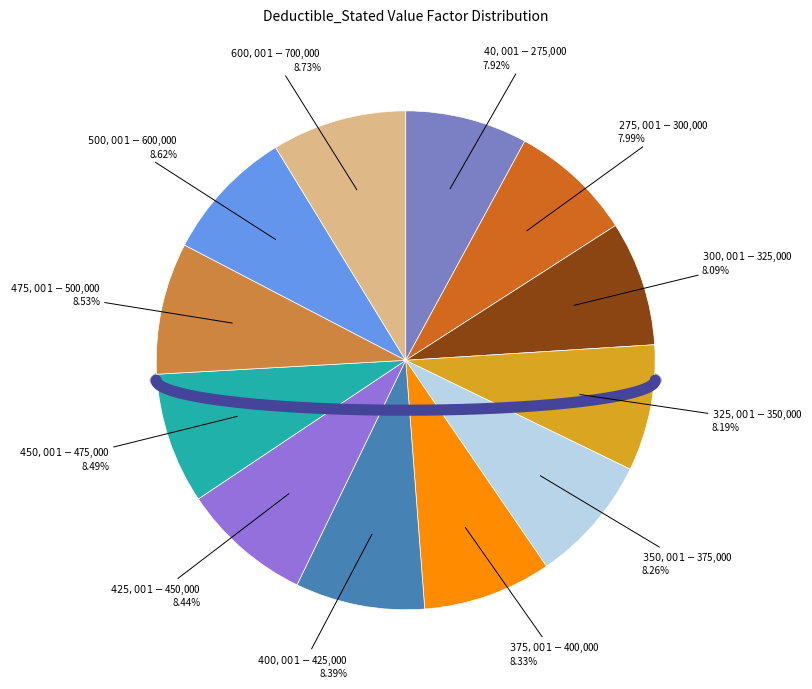

Rank the categories by value from lowest to highest.

$40,001-$275,000, $275,001-$300,000, $300,001-$325,000, $325,001-$350,000, $350,001-$375,000, $375,001-$400,000, $400,001-$425,000, $425,001-$450,000, $450,001-$475,000, $475,001-$500,000, $500,001-$600,000, $600,001-$700,000